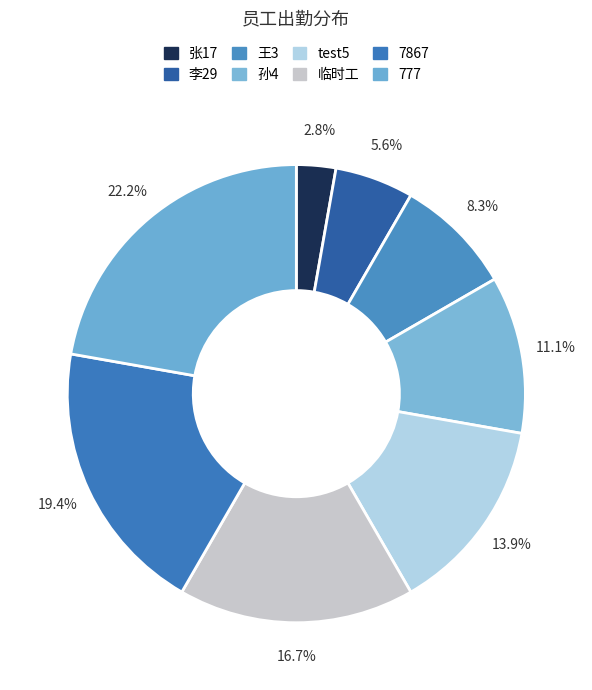

To the nearest percent, what percentage of the pie is 王3?

8%